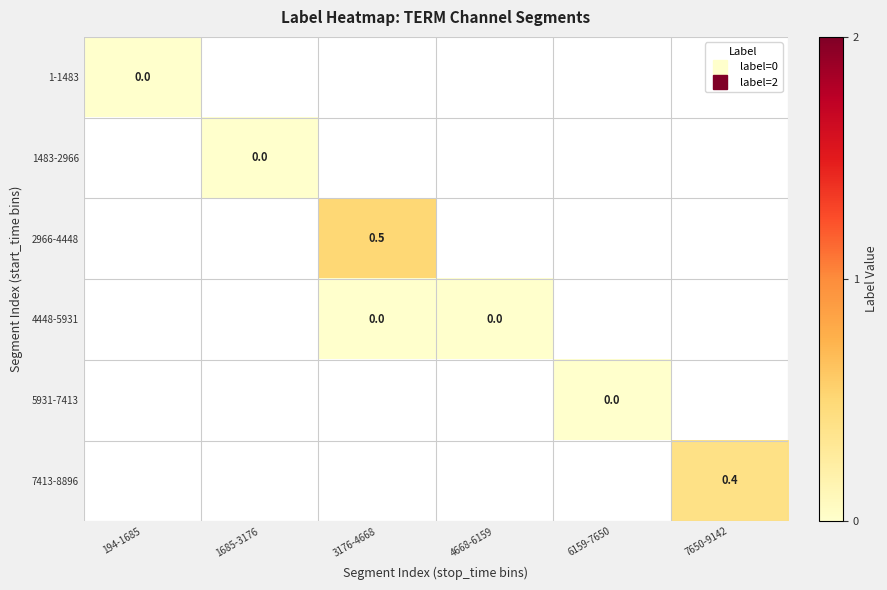

Count the number of data series in this chart.

6